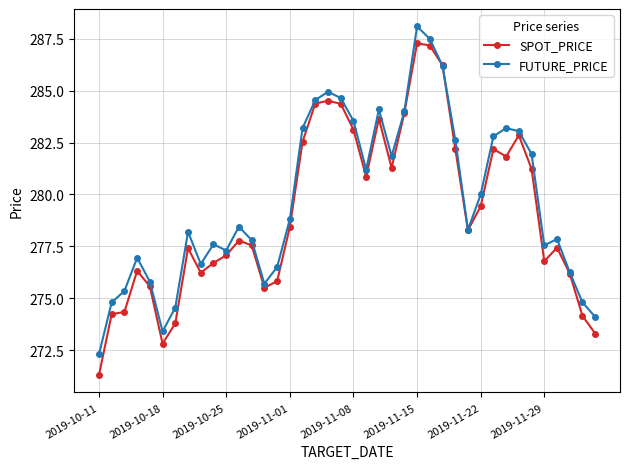

Rank the series by their average value, from highest to lowest.

FUTURE_PRICE, SPOT_PRICE